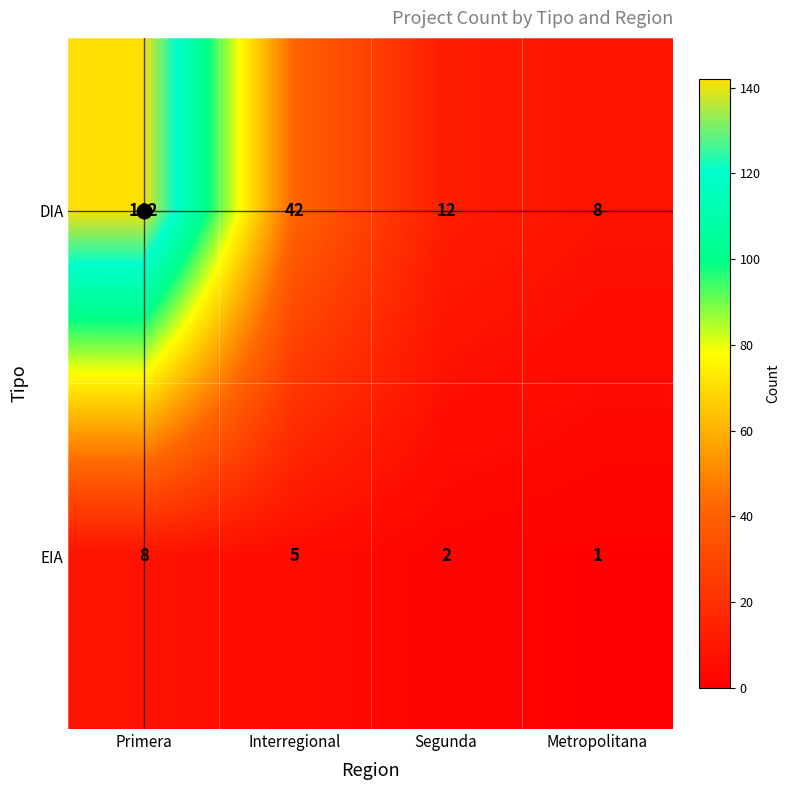

Between Segunda and Metropolitana, which series saw the biggest shift?

DIA